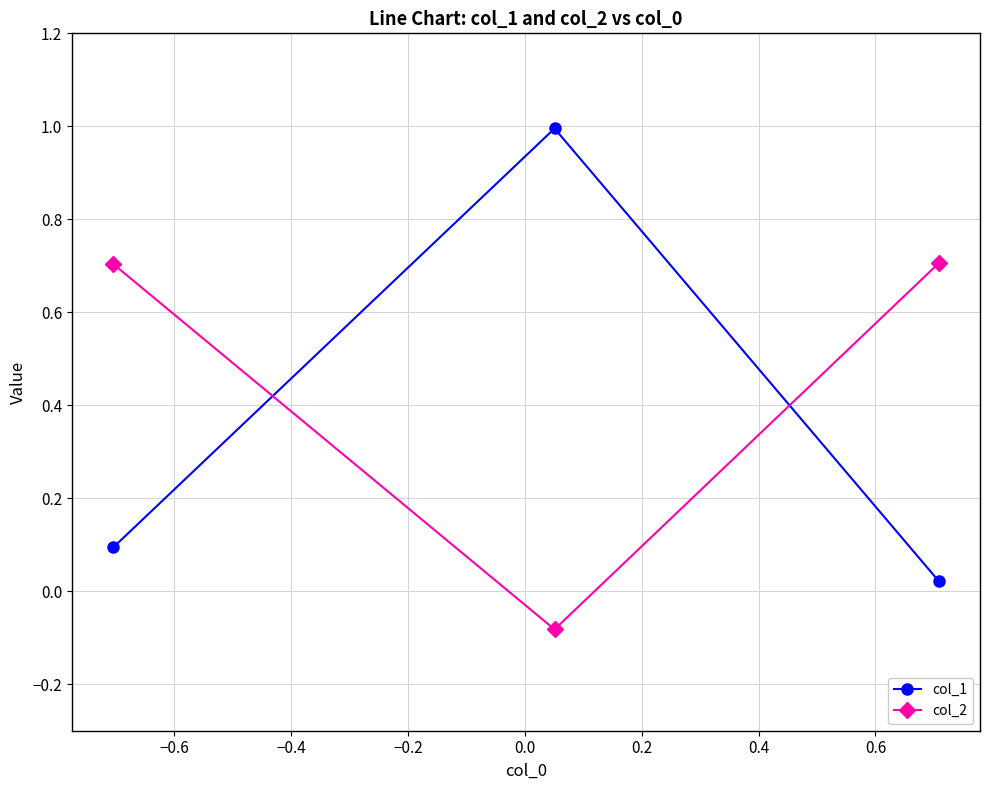

Is this an area chart (filled region under the line)?

No